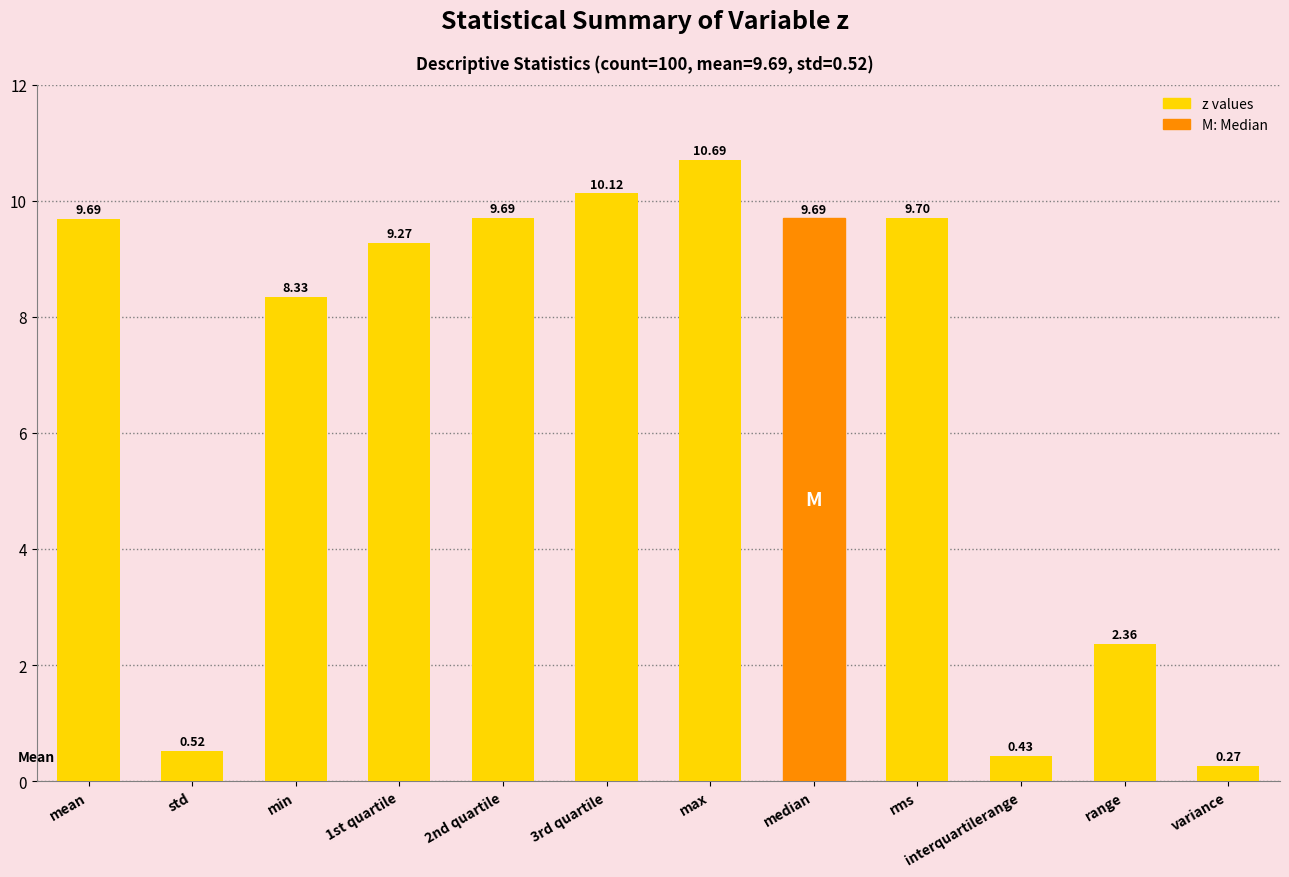

Which has a higher value, 3rd quartile or range?

3rd quartile